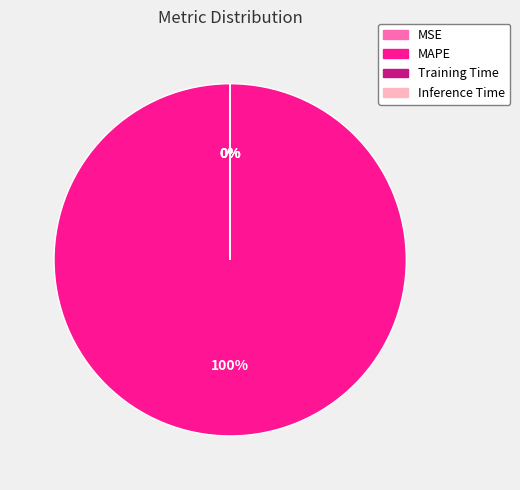

Rank the categories by value from lowest to highest.

Inference Time, Training Time, MSE, MAPE